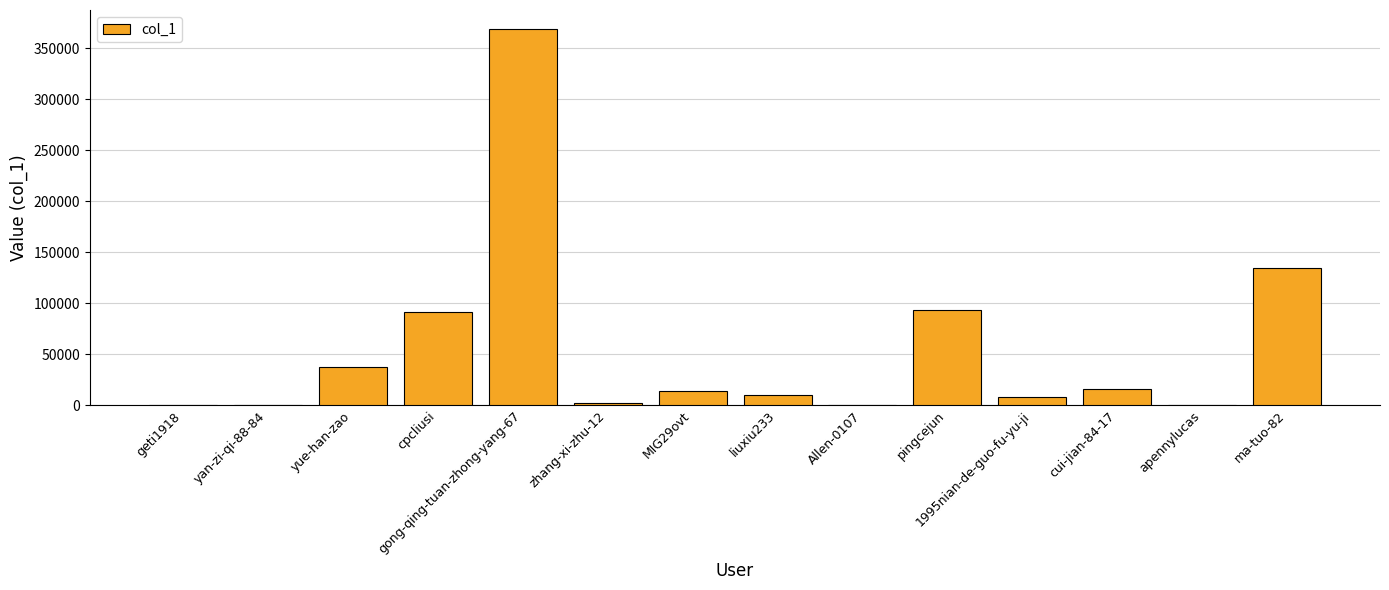

Where is the data nearest to the value 184564?

ma-tuo-82